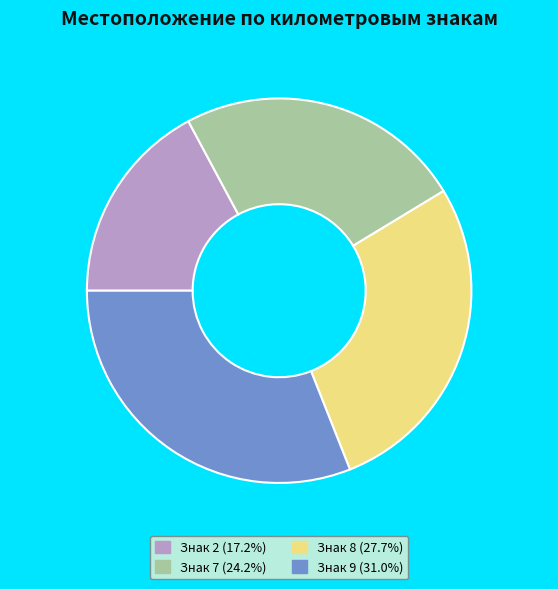

Does Знак 2 (17.2%) represent more than half of the total?

No